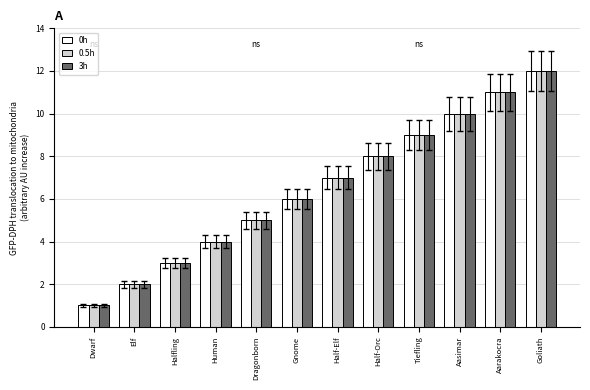

What is the total value across all series at Human?

12